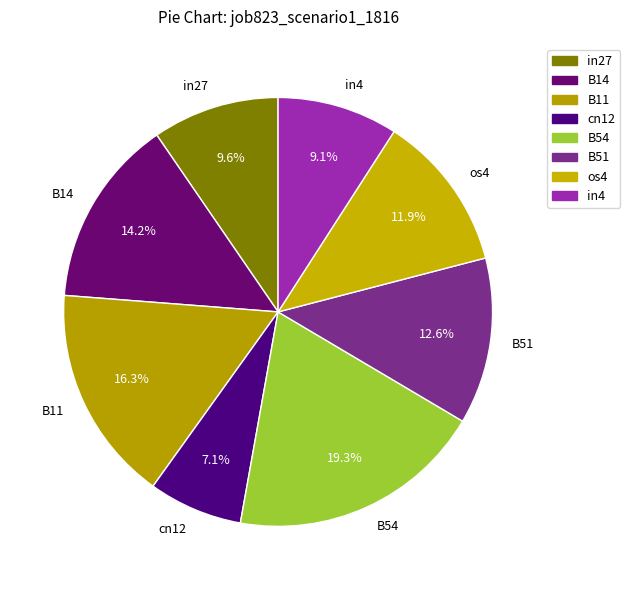

Between cn12 and B51, which is larger?

B51